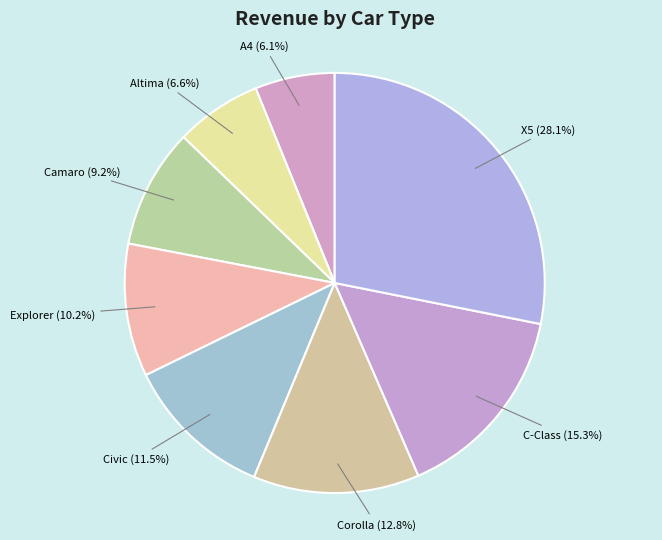

Rank the categories by value from lowest to highest.

A4, Altima, Camaro, Explorer, Civic, Corolla, C-Class, X5